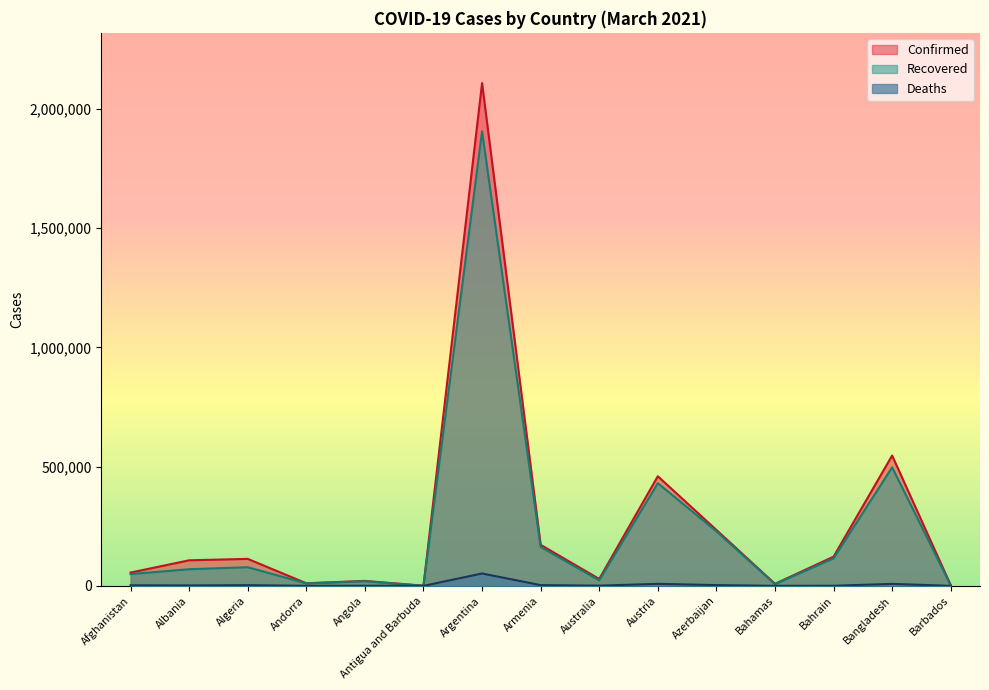

How many categories are shown in the chart?

15